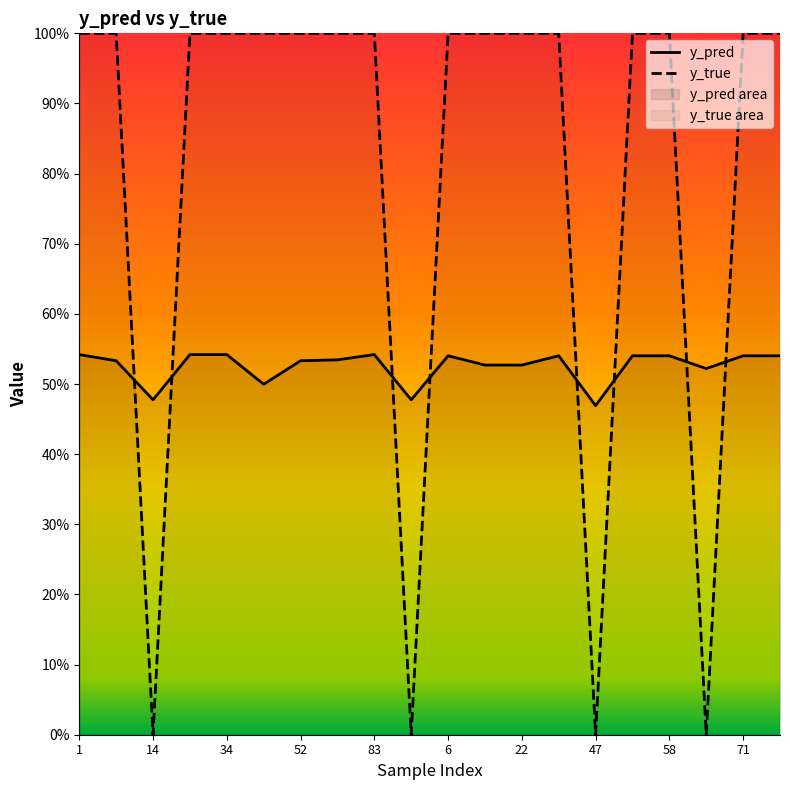

True or false: y_true has a value of 0.2 at 1.

False